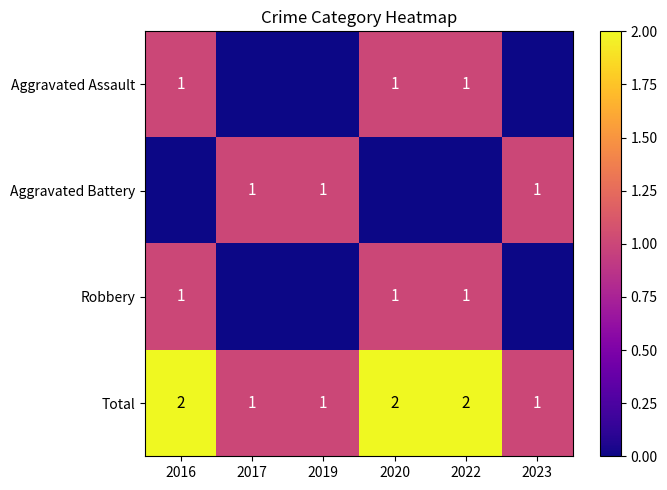

True or false: Robbery has a value of 0 at 2016.

False